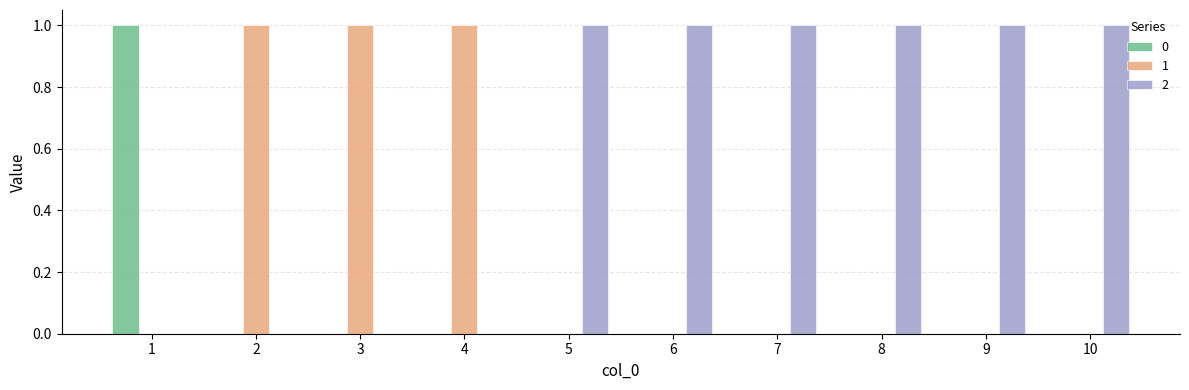

Is the value of 2 at 4 greater than the value of 1 at 2?

No